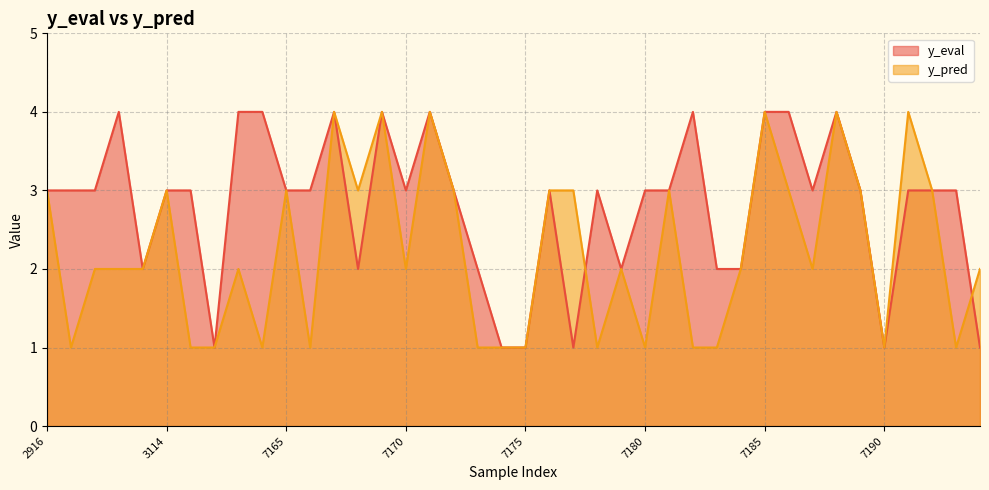

Between 2916 and 7193, which series saw the biggest shift?

y_pred